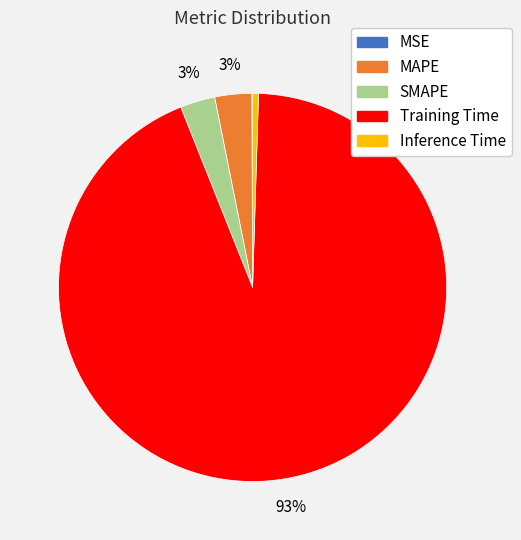

Is Training Time the majority of the pie?

Yes